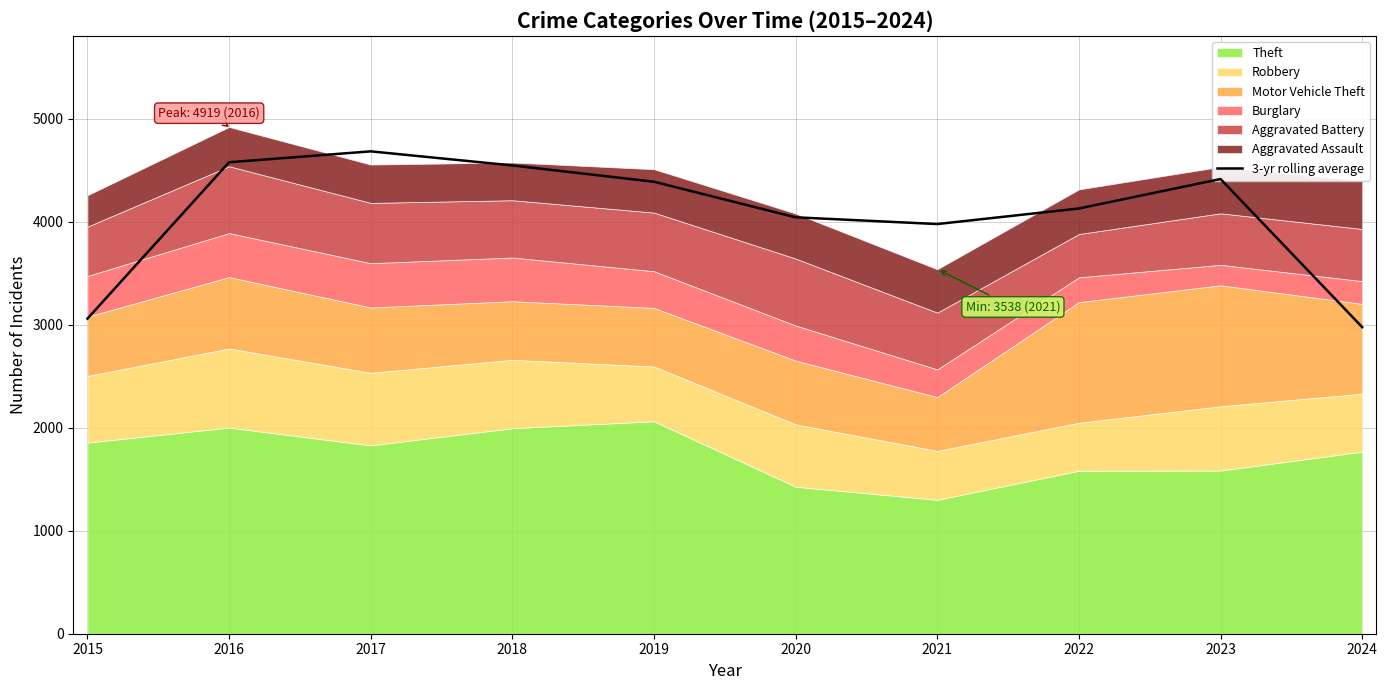

Rank the categories by value from highest to lowest.

2017, 2016, 2018, 2023, 2019, 2022, 2020, 2021, 2015, 2024